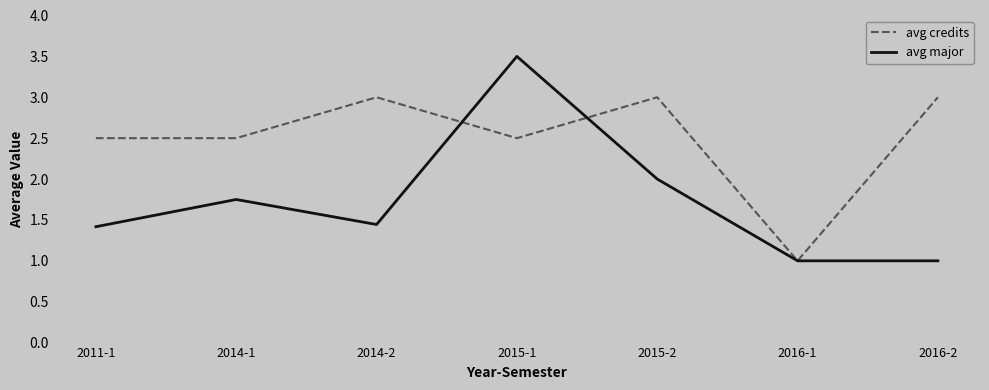

What position from the right is 2014-1?

6